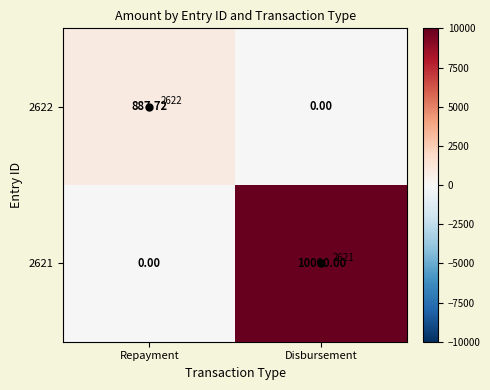

What is the sum of the 2622 values at Disbursement and Repayment?

887.7